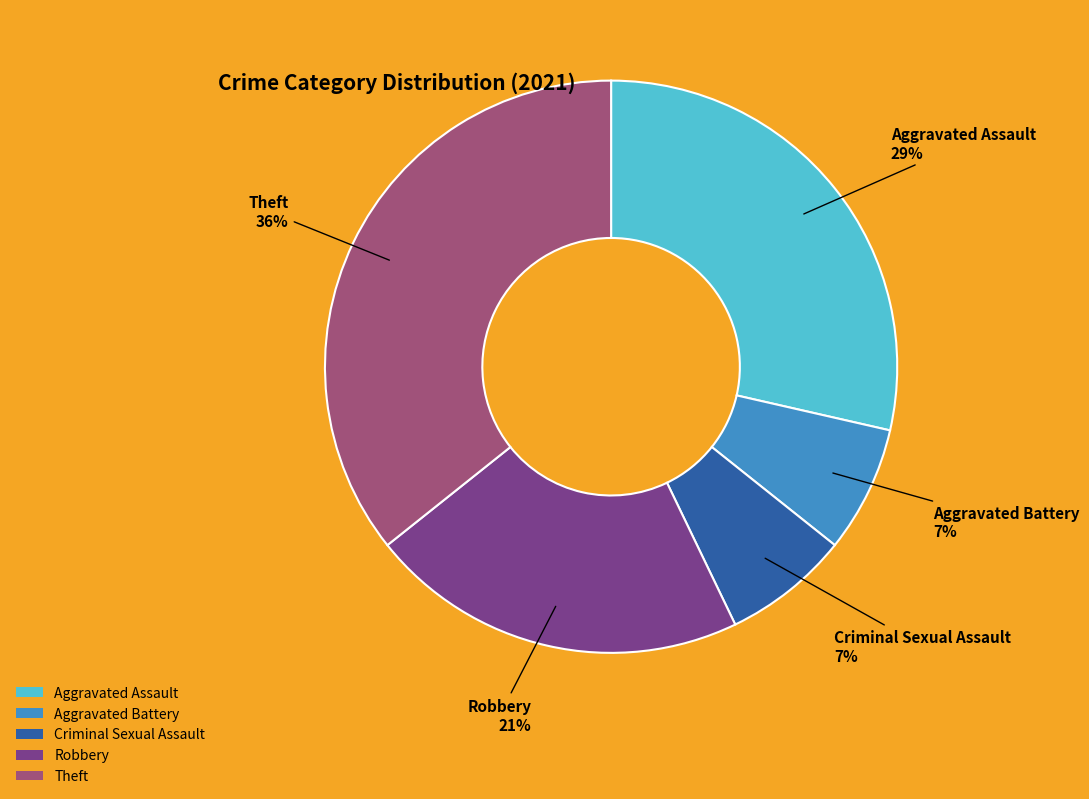

How many slices are in this pie chart?

5